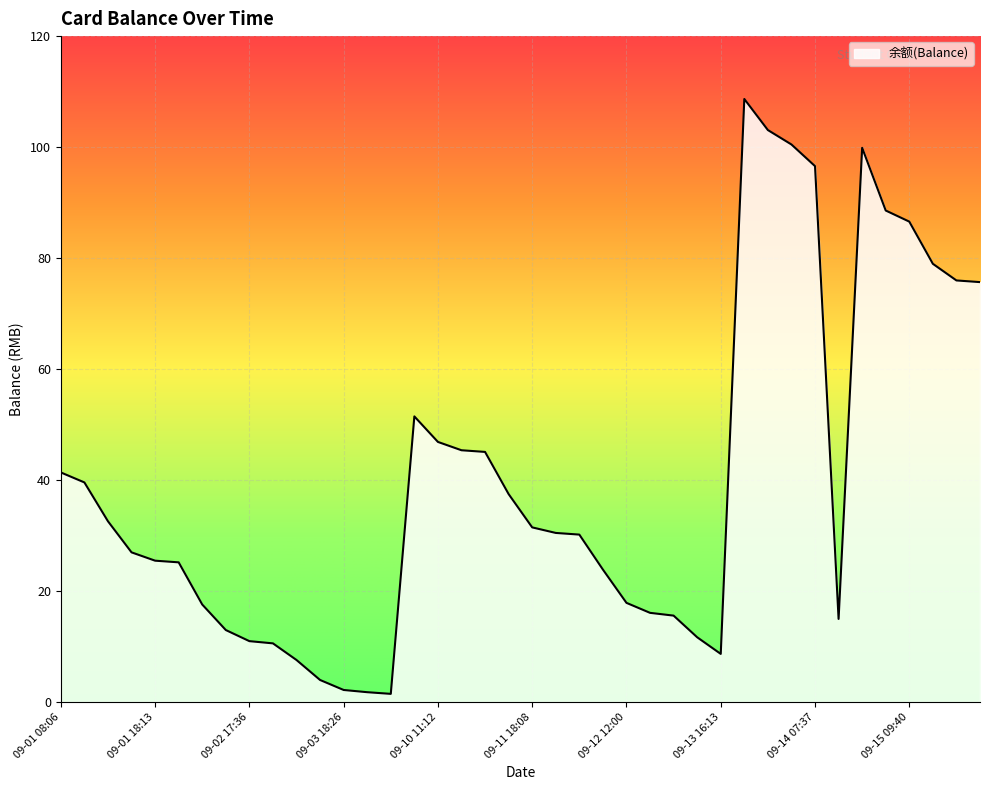

What is the difference between the maximum and minimum values?

107.2